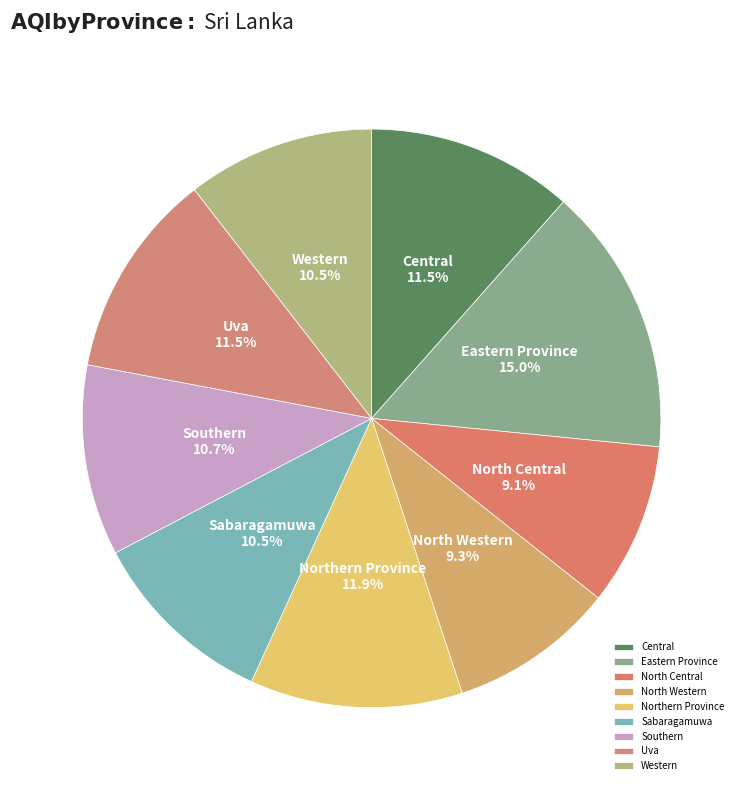

To the nearest percent, what is the difference between the largest and smallest slice percentages?

6%